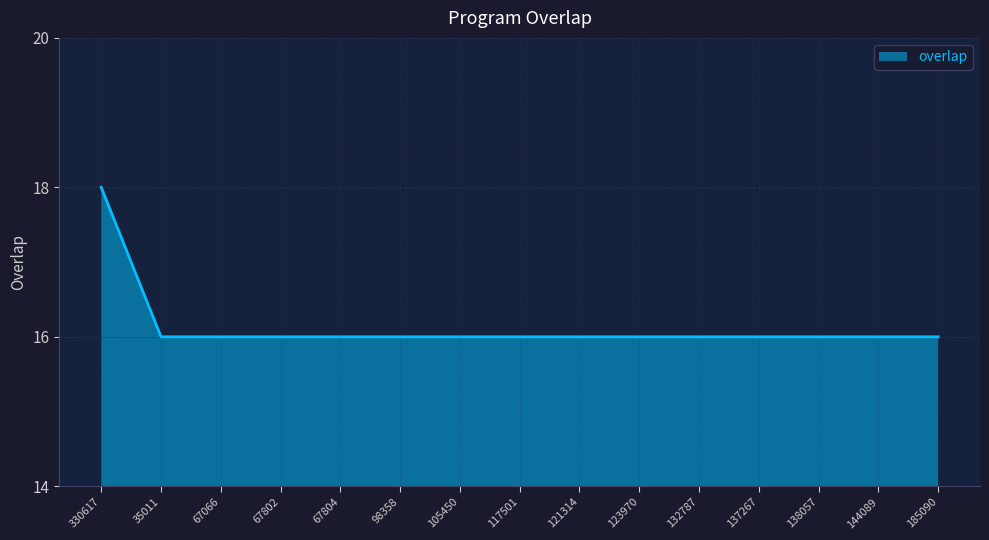

Reading right to left, extract all data points from this chart.

185090=16	144089=16	138057=16	137267=16	132787=16	123970=16	121314=16	117501=16	105450=16	98358=16	67804=16	67802=16	67066=16	35011=16	330617=18